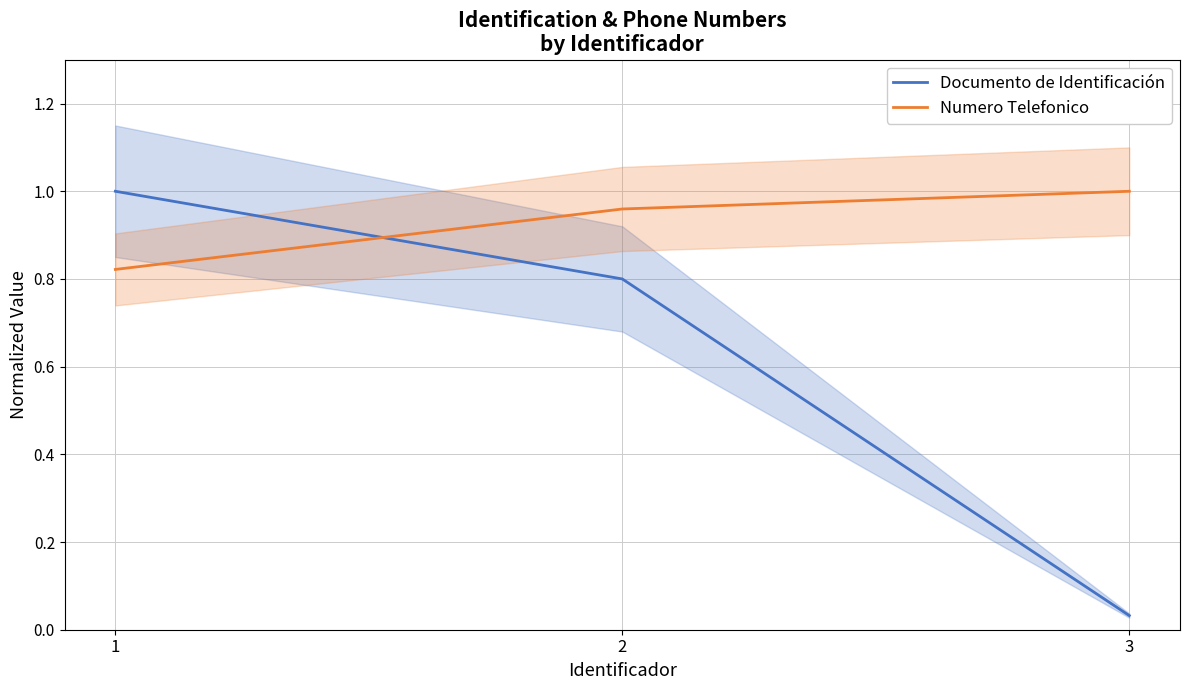

Rank the series at 1 from highest to lowest value.

Documento de Identificación, Numero Telefonico